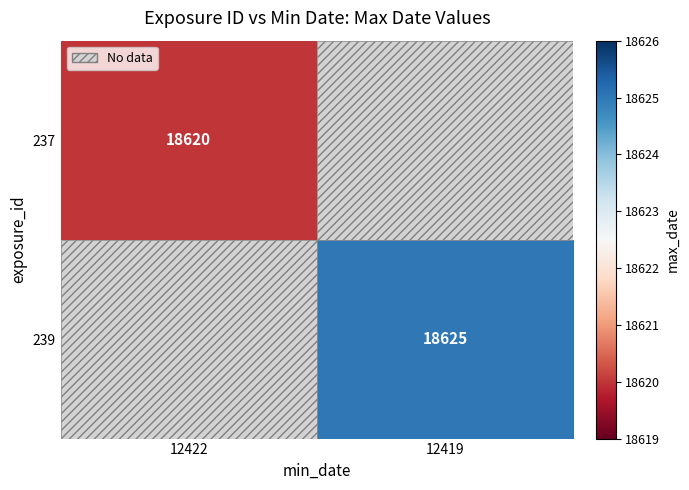

At how many categories does at least one series exceed 18623?

1